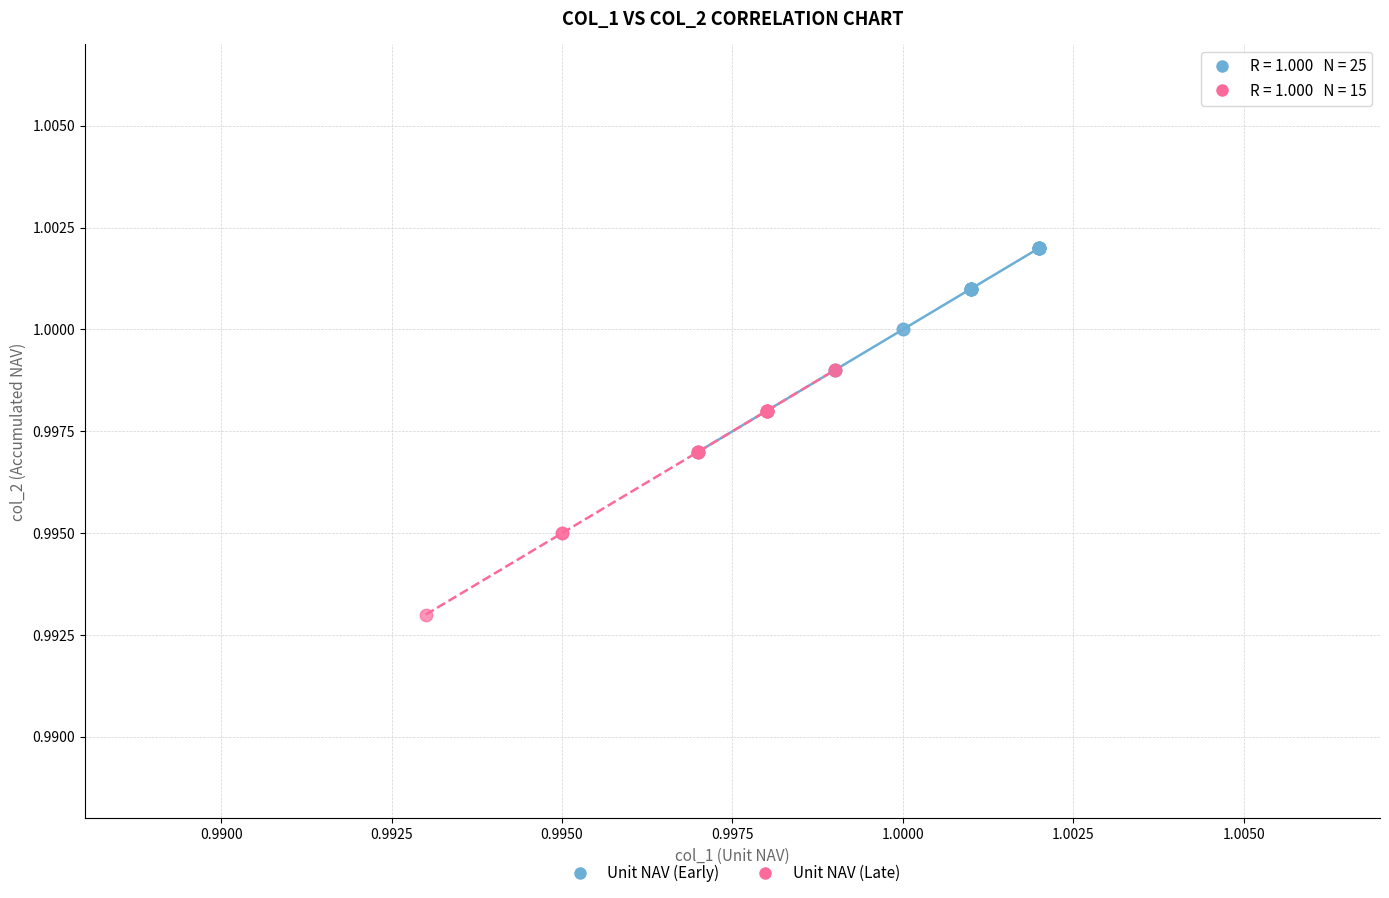

Which series reaches the maximum Y coordinate?

Unit NAV (Early)